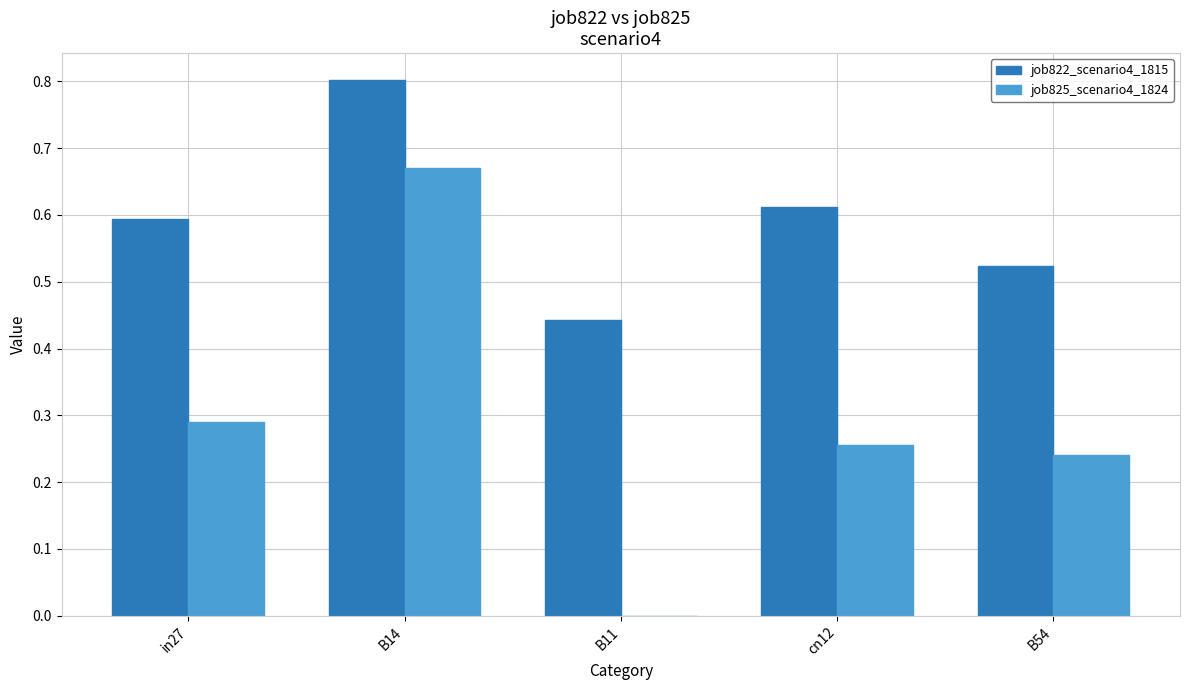

Is it true that job825_scenario4_1824 equals 1.1 at B14?

False